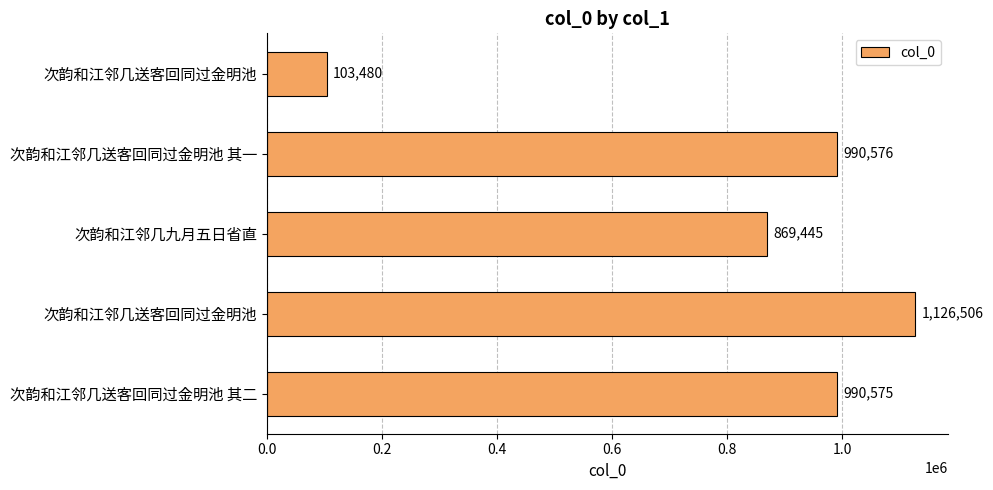

Does the chart contain any negative values?

No